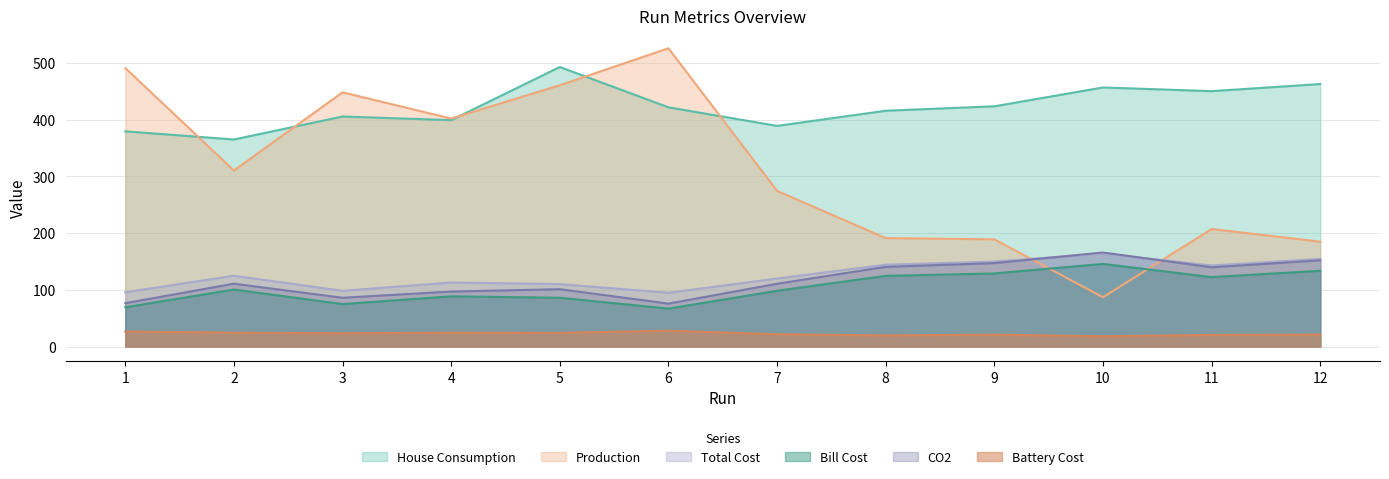

What is the difference between the maximum and minimum values in the Production series?

439.3